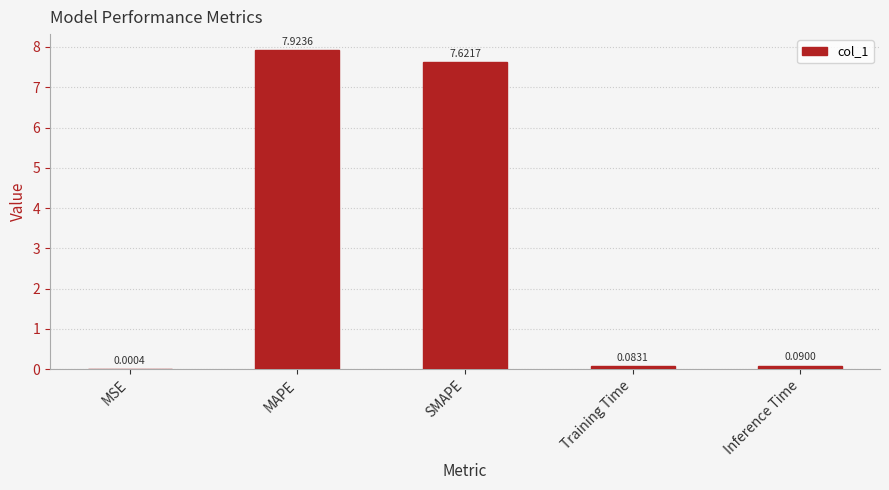

What is the sum of the values at MAPE and Training Time?

8.0